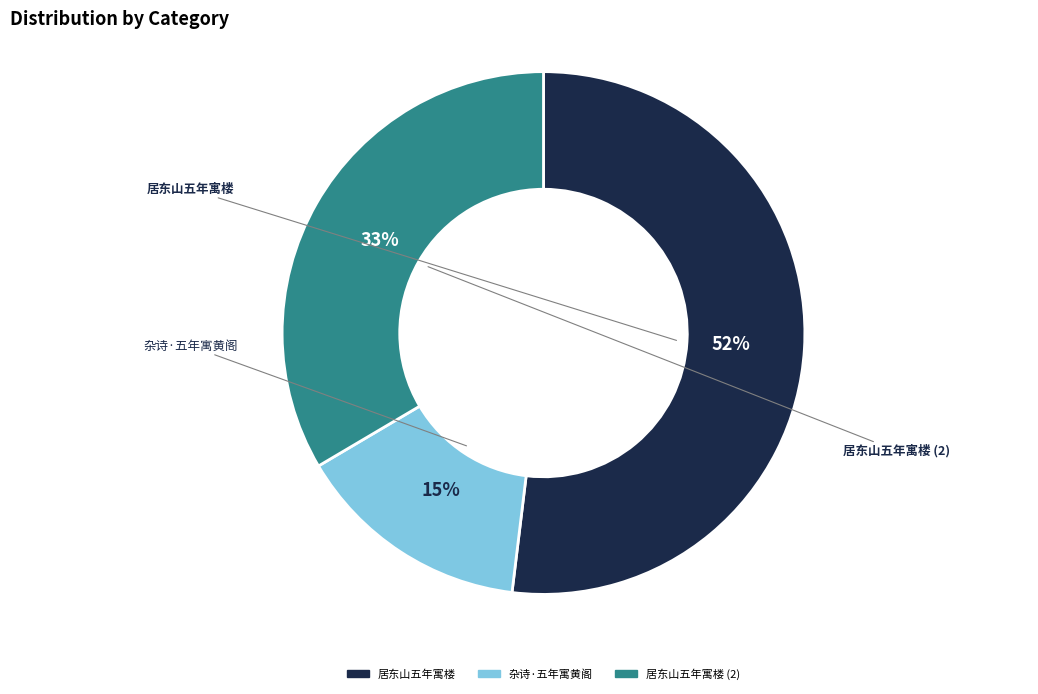

How many slices are in this pie chart?

3